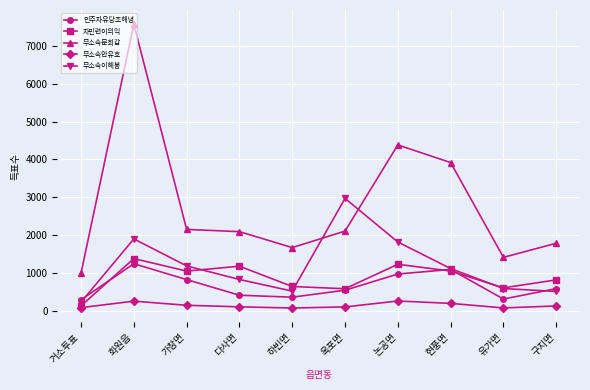

True or false: 민주자유당조해녕 and 무소속이해봉 intersect in this chart.

True